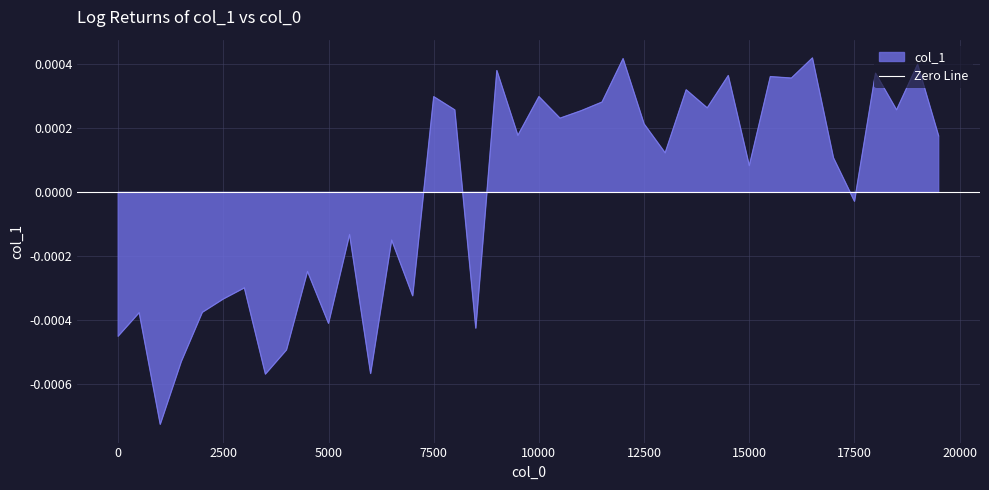

At which category does the chart reach its minimum across all series?

1001